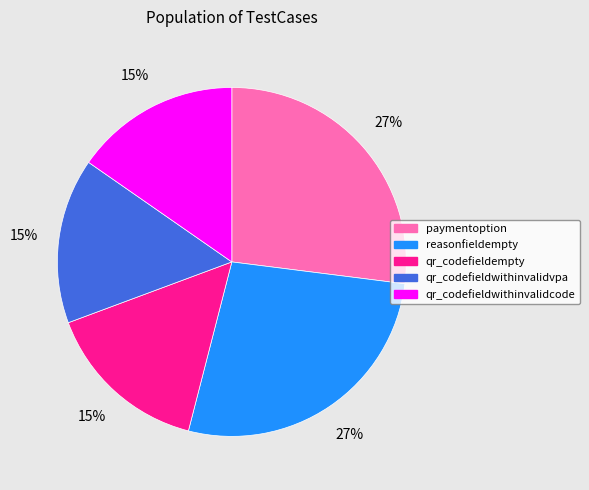

To the nearest percent, what percentage of the pie is paymentoption?

27%